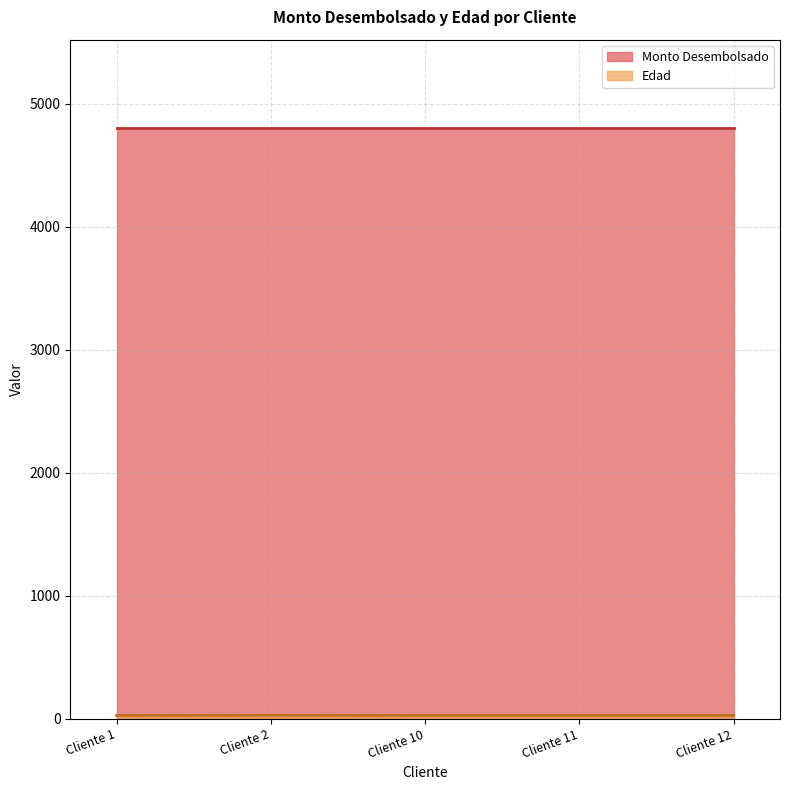

The value of Monto Desembolsado at Cliente 2 is 3333. True or false?

False